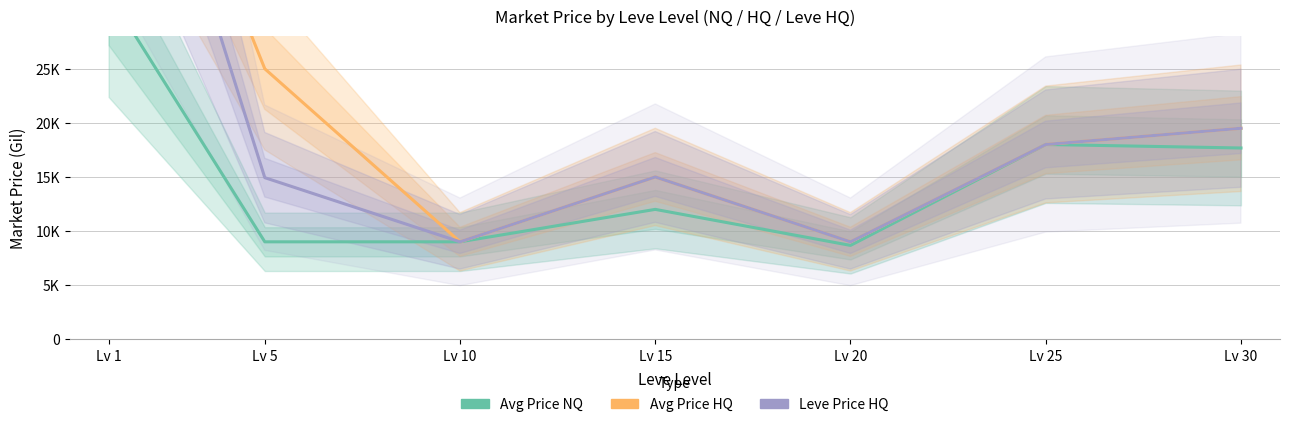

List the labels in order of Leve Price HQ value, largest first.

Lv 1, Lv 30, Lv 25, Lv 15, Lv 5, Lv 10, Lv 20